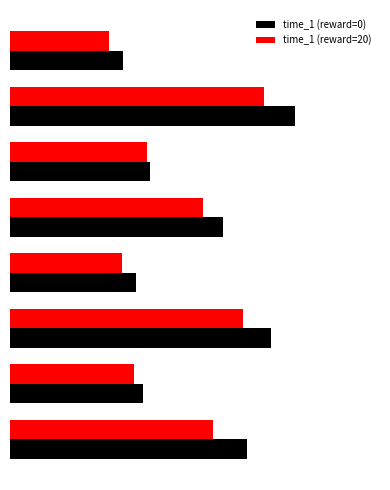

What are all the series names shown in the legend?

time_1 (reward=0), time_1 (reward=20)